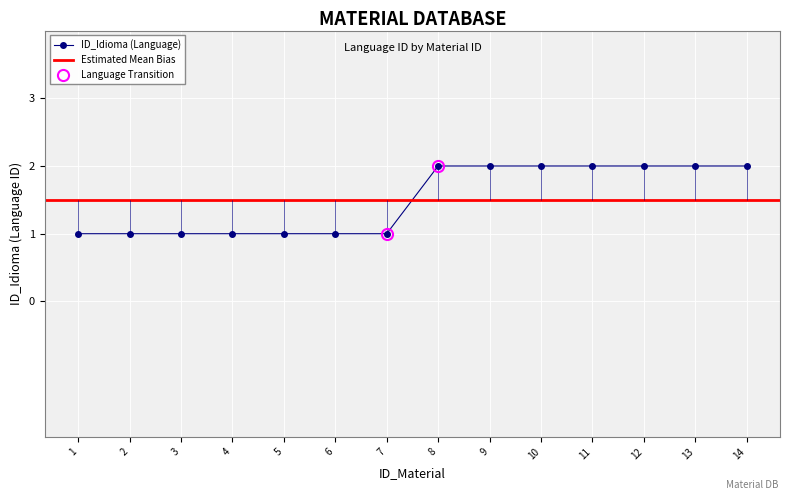

What is the sum of the values at 10 and 12?

4